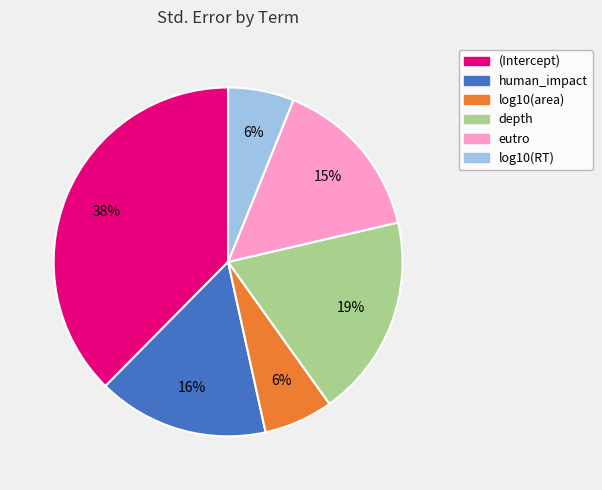

What is the largest slice in the pie chart?

(Intercept)